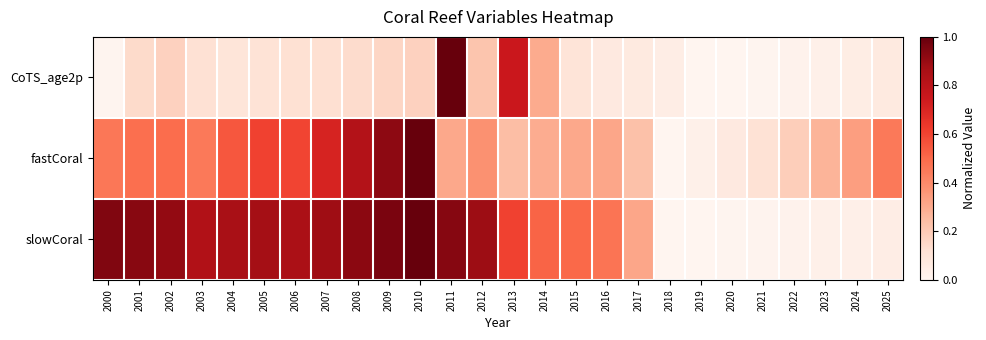

Reading right to left, list all the values displayed in this chart.

CoTS_age2p: 2025=0.1	2024=0.0	2023=0.0	2022=0.0	2021=0.0	2020=0.0	2019=0.0	2018=0.0	2017=0.1	2016=0.1	2015=0.1	2014=0.3	2013=0.8	2012=0.2	2011=1.0	2010=0.2	2009=0.2	2008=0.1	2007=0.1	2006=0.1	2005=0.1	2004=0.1	2003=0.1	2002=0.2	2001=0.1	2000=0.0
fastCoral: 2025=0.5	2024=0.3	2023=0.3	2022=0.2	2021=0.1	2020=0.1	2019=0.0	2018=0.0	2017=0.2	2016=0.3	2015=0.3	2014=0.3	2013=0.2	2012=0.4	2011=0.3	2010=1.0	2009=0.9	2008=0.8	2007=0.7	2006=0.6	2005=0.6	2004=0.5	2003=0.5	2002=0.5	2001=0.5	2000=0.5
slowCoral: 2025=0.0	2024=0.0	2023=0.0	2022=0.0	2021=0.0	2020=0.0	2019=0.0	2018=0.0	2017=0.3	2016=0.5	2015=0.5	2014=0.5	2013=0.6	2012=0.9	2011=0.9	2010=1.0	2009=1.0	2008=0.9	2007=0.9	2006=0.9	2005=0.9	2004=0.9	2003=0.8	2002=0.9	2001=0.9	2000=0.9